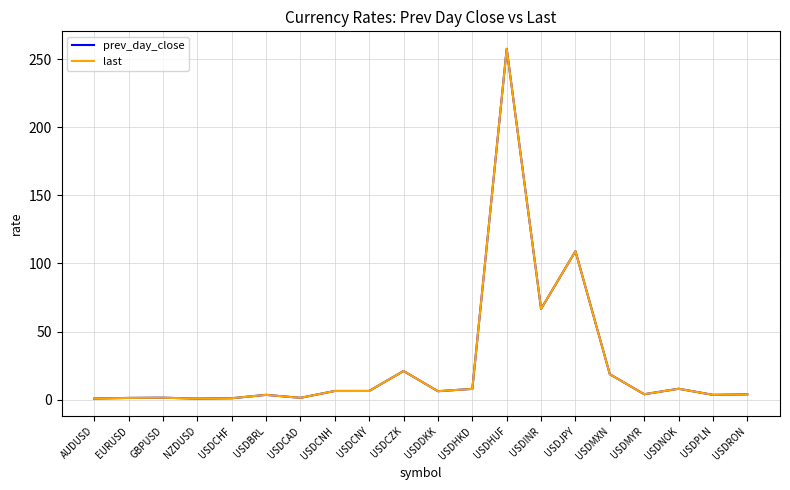

At which category does the chart reach its peak across all series?

USDHUF